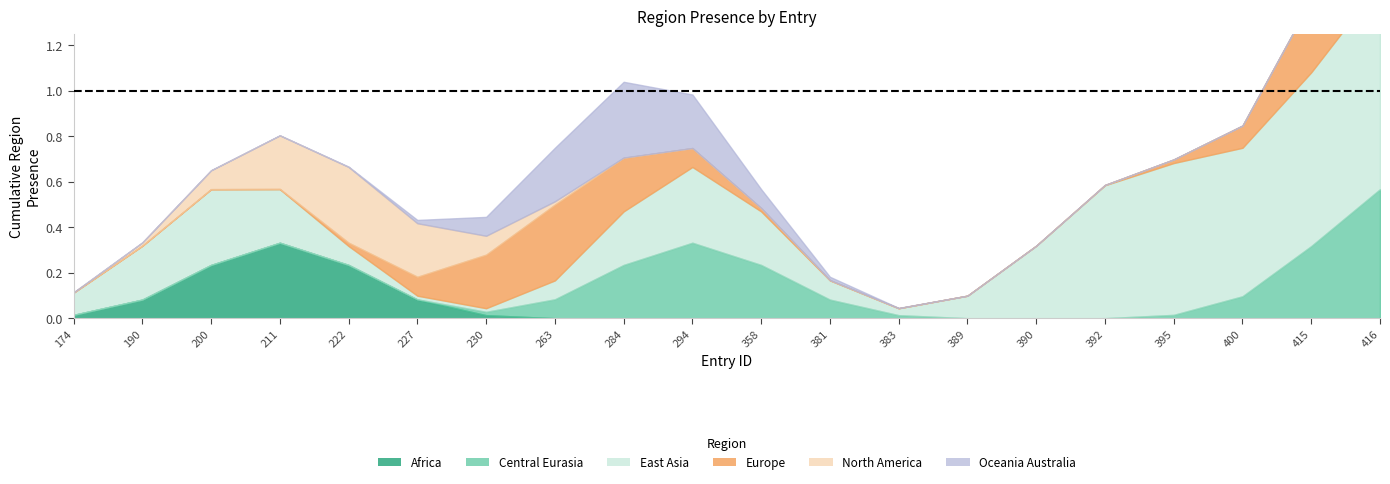

Is the value of region_europe at 416 greater than the value of region_central_eurasia at 400?

Yes